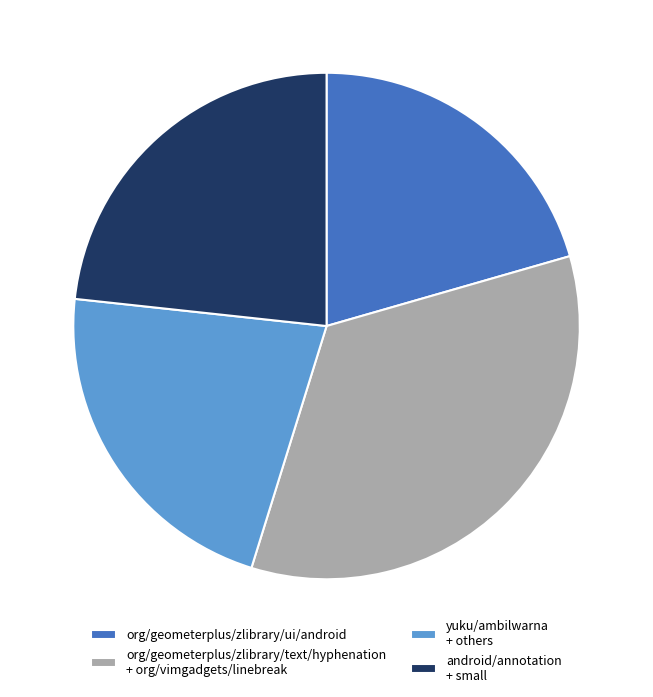

Rank the categories by value from highest to lowest.

org/geometerplus/zlibrary/text/hyphenation + org/vimgadgets/linebreak, android/annotation + small, yuku/ambilwarna + others, org/geometerplus/zlibrary/ui/android